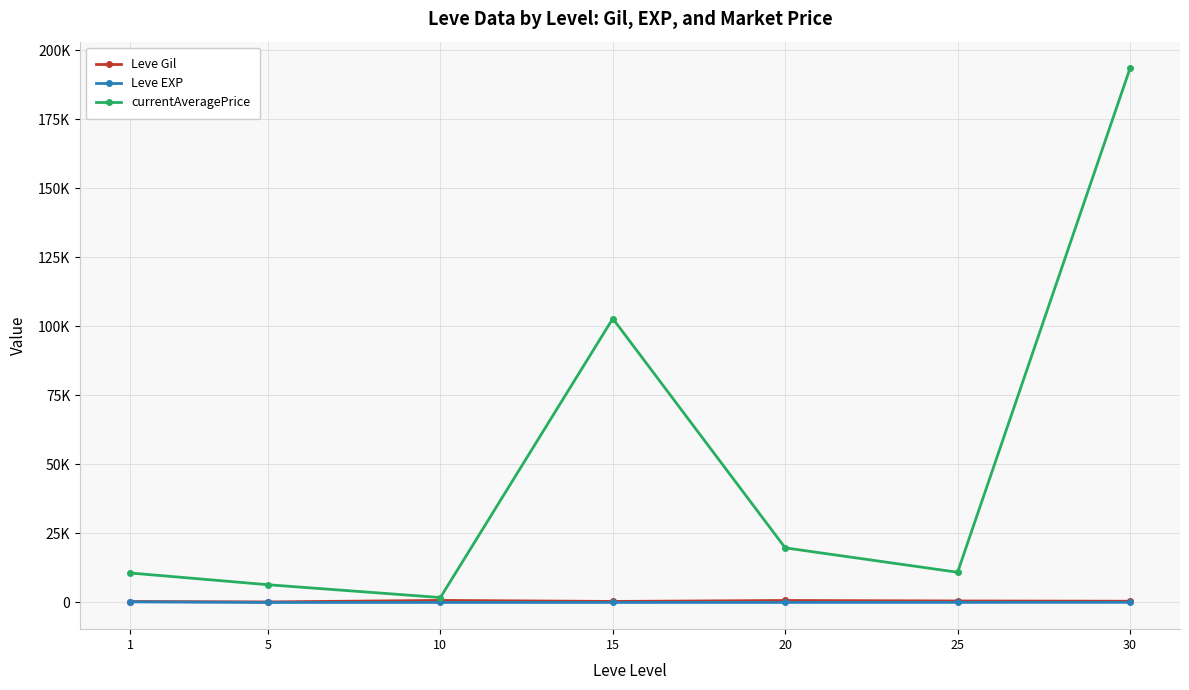

Which category has the highest value across all series?

30